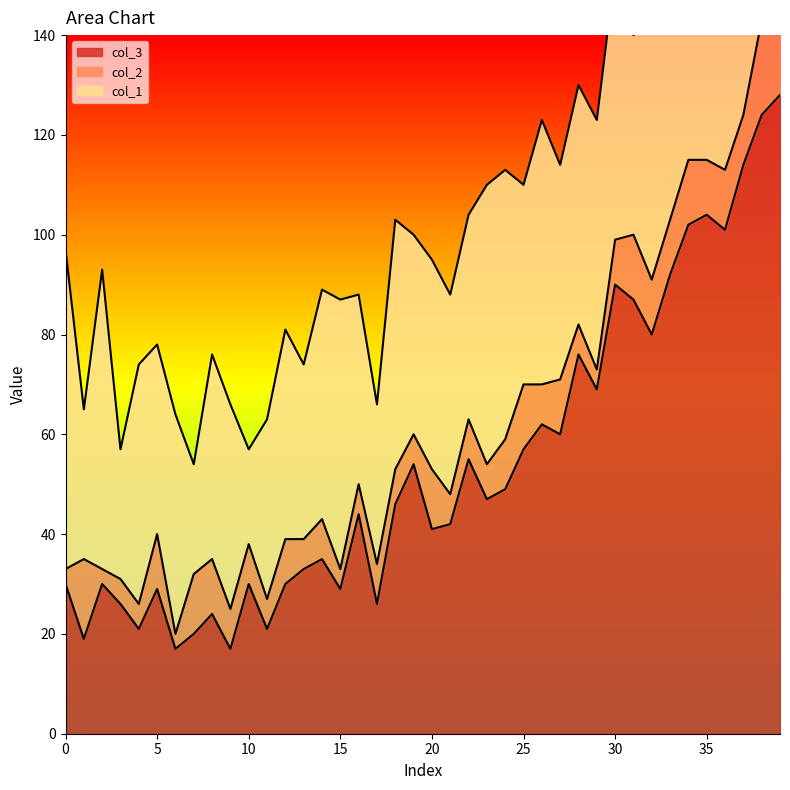

Reading right to left, transcribe all the data shown in this chart.

col_3: 128	124	114	101	104	102	92	80	87	90	69	76	60	62	57	49	47	55	42	41	54	46	26	44	29	35	33	30	21	30	17	24	20	17	29	21	26	30	19	30
col_2: 21	19	10	12	11	13	11	11	13	9	4	6	11	8	13	10	7	8	6	12	6	7	8	6	4	8	6	9	6	8	8	11	12	3	11	5	5	3	16	3
col_1: 32	26	51	44	66	57	48	54	40	54	50	48	43	53	40	54	56	41	40	42	40	50	32	38	54	46	35	42	36	19	41	41	22	44	38	48	26	60	30	64